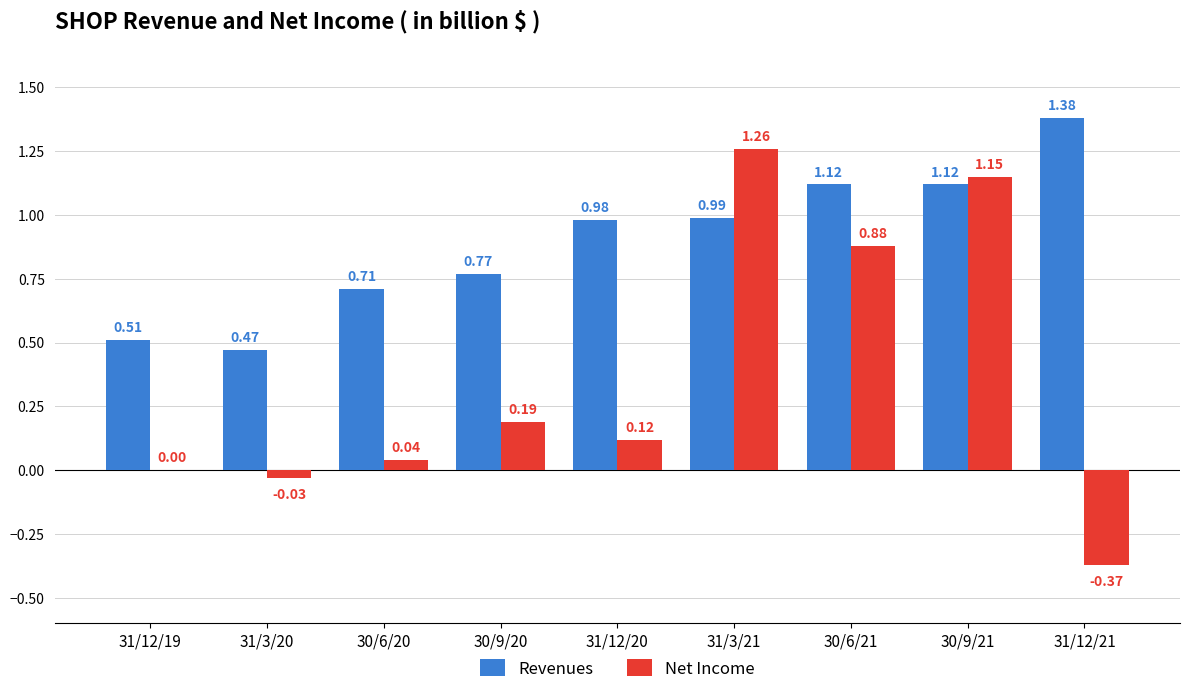

The Revenues series shows 0.4 at 31/12/21. True or false?

False